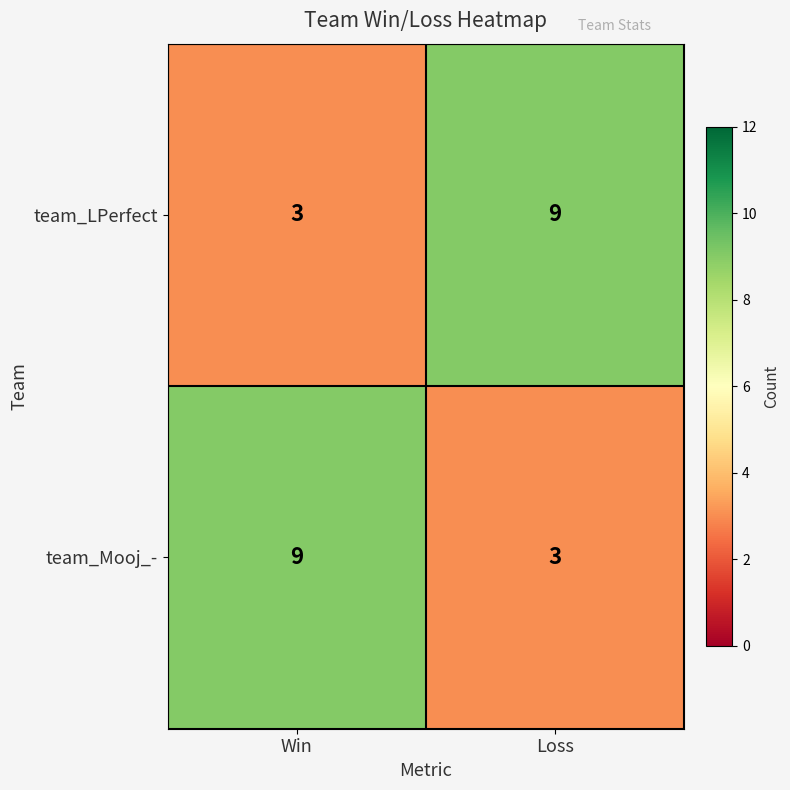

What is the total value across all series at Loss?

12